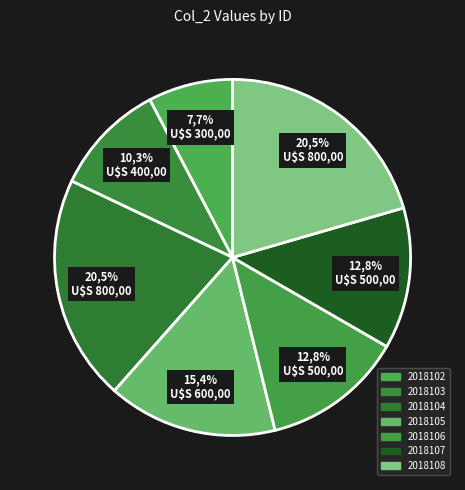

To the nearest percent, what is the difference between the 2018103 and 2018104 slice percentages?

10%